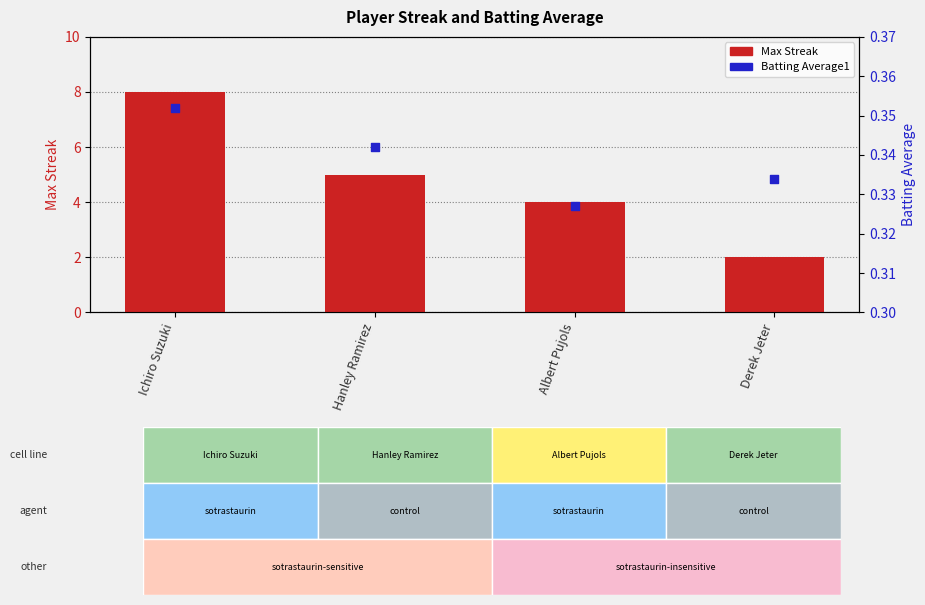

What are all the series names shown in the legend?

Max Streak, Batting Average1